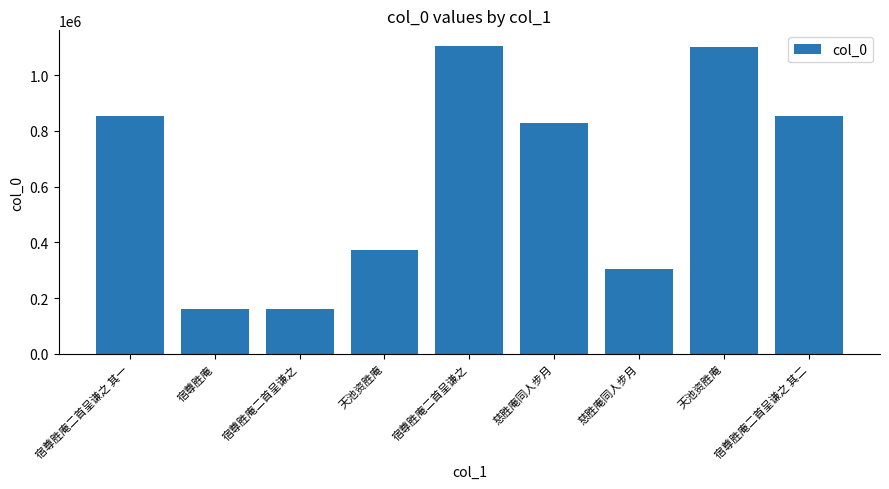

What is the change in value from 宿尊胜庵二首呈谦之 其一 to 慈胜庵同人步月?

-550809